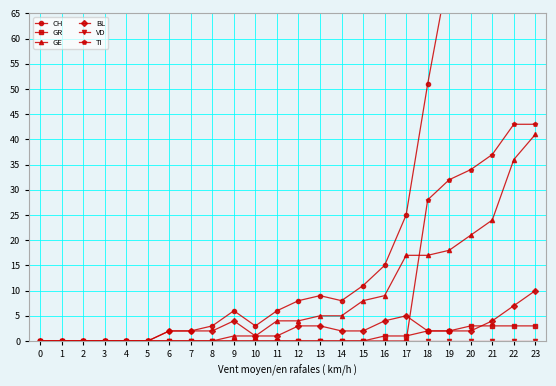

What is the total value across all series at 20?

142